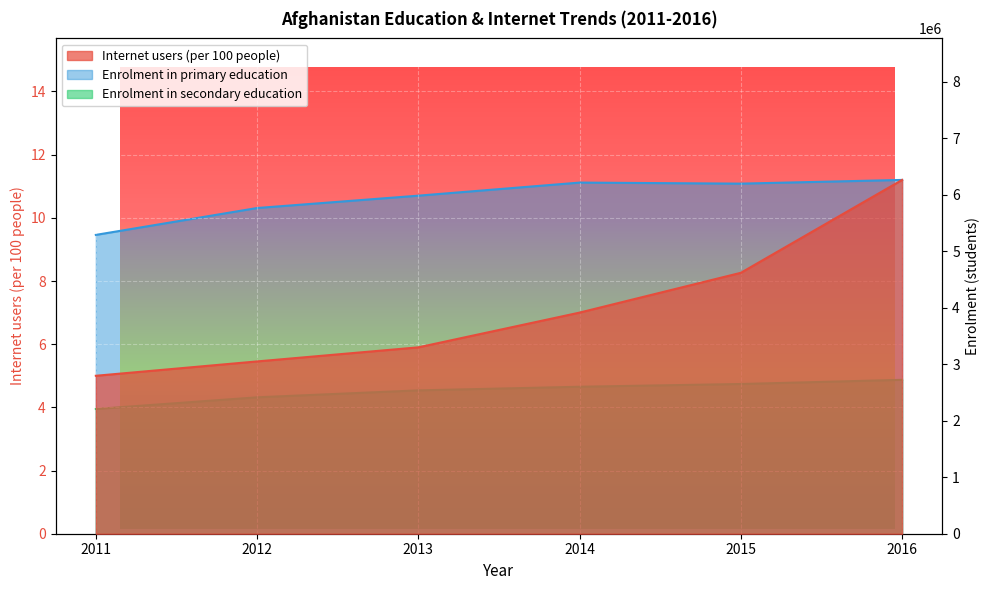

True or false: Internet users (per 100 people) and Enrolment in primary education intersect in this chart.

False